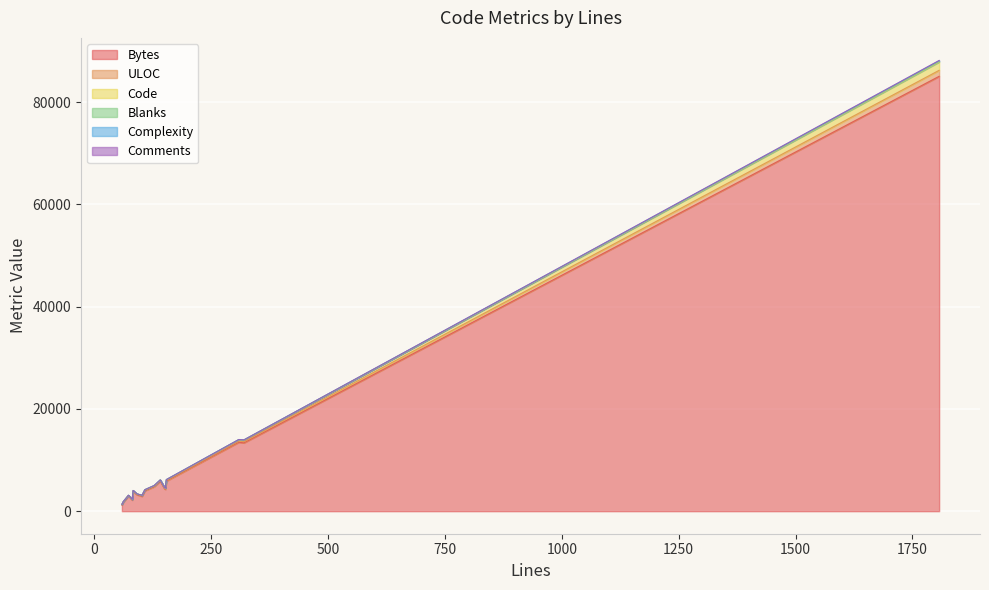

What value does the Code series have at ImportResponseView.vue, to the nearest 10?

280